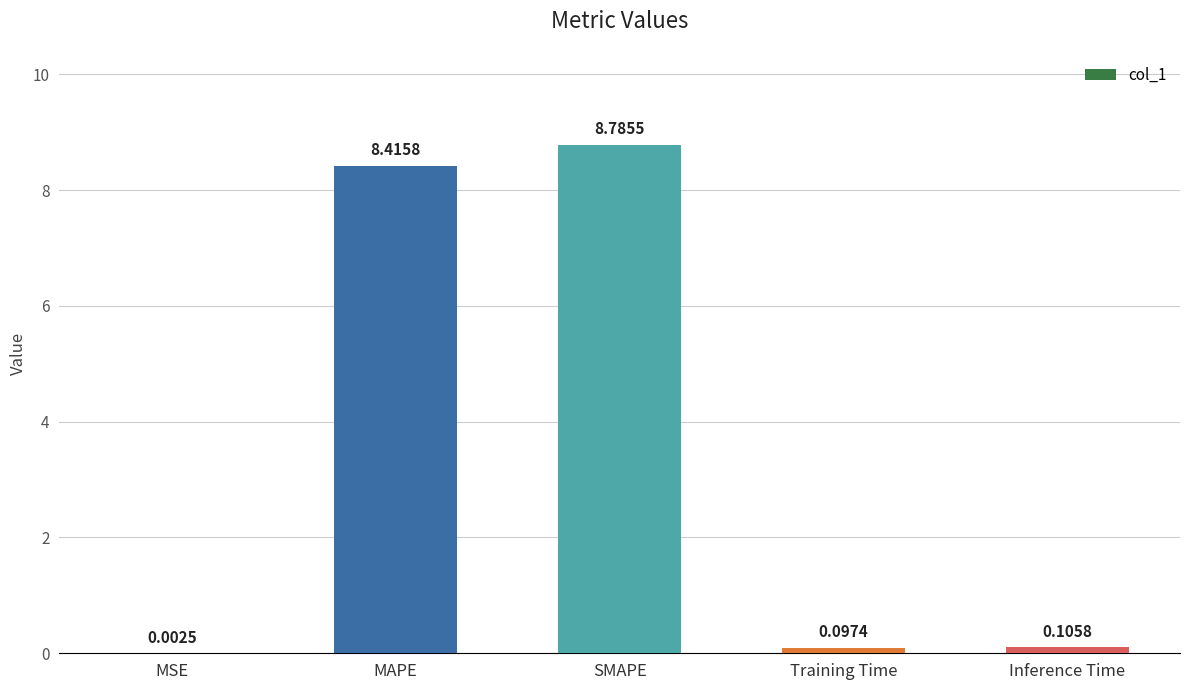

Which category has the highest value across all series?

SMAPE